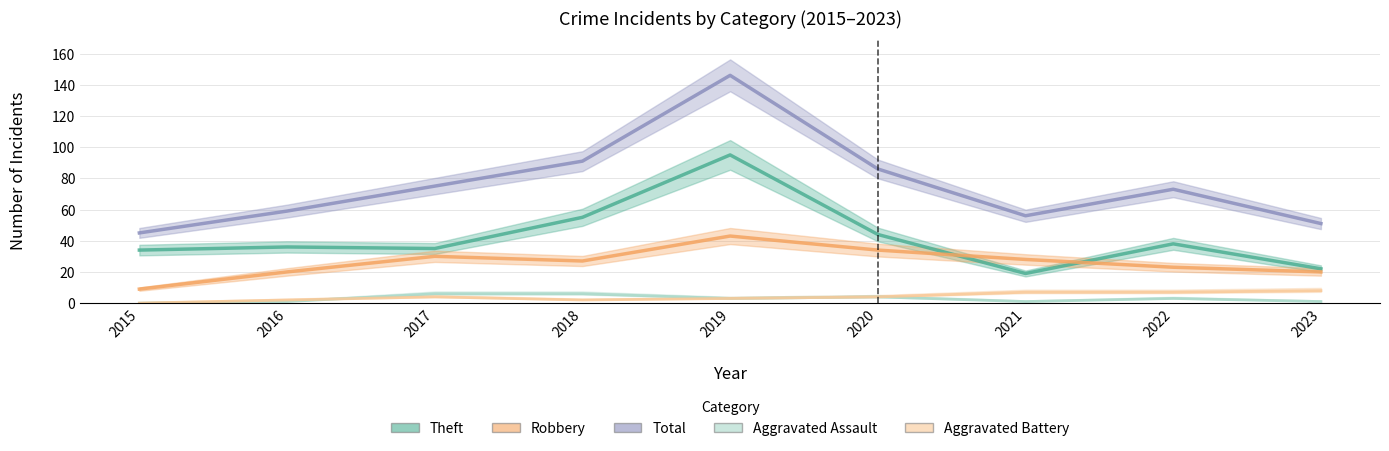

How many interior local valleys does the Total series have?

1